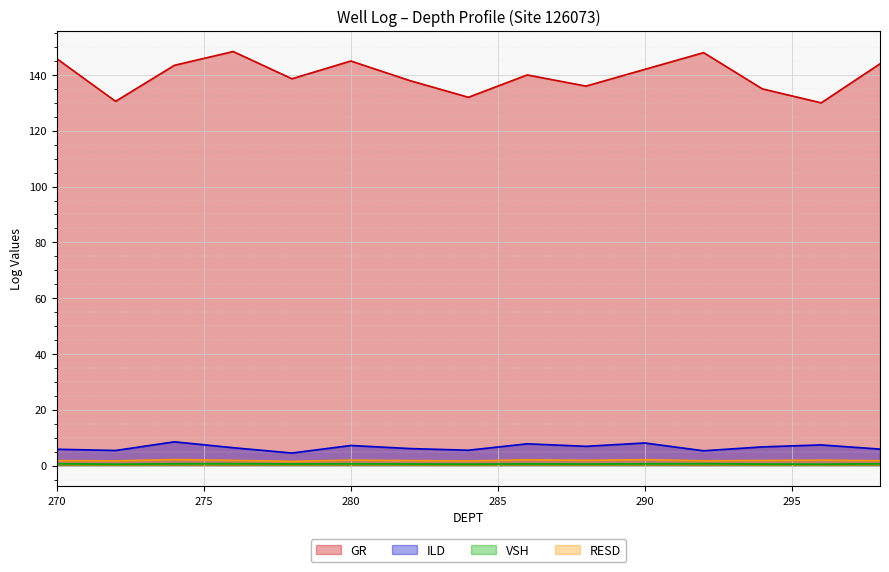

What is the greatest value displayed?

148.4